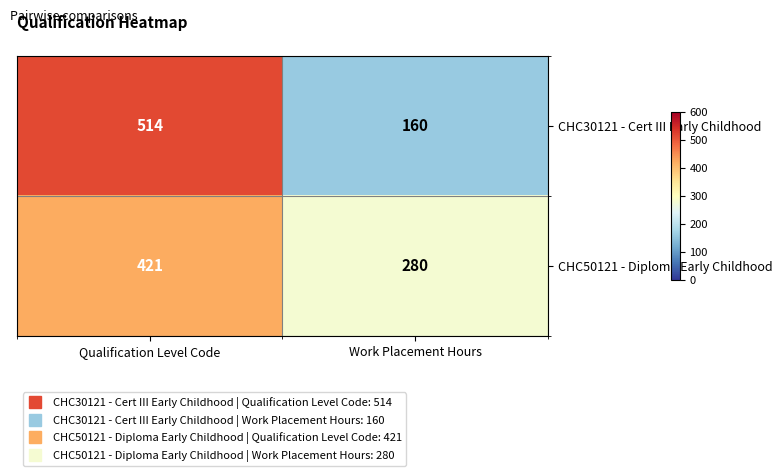

At which label does CHC50121 - Diploma Early Childhood reach its peak?

Qualification Level Code